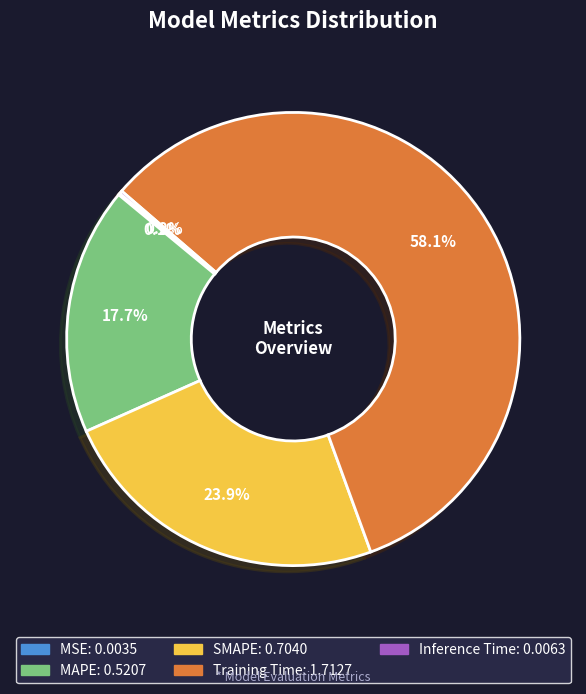

How much of the chart is everything except MAPE?

82.3%